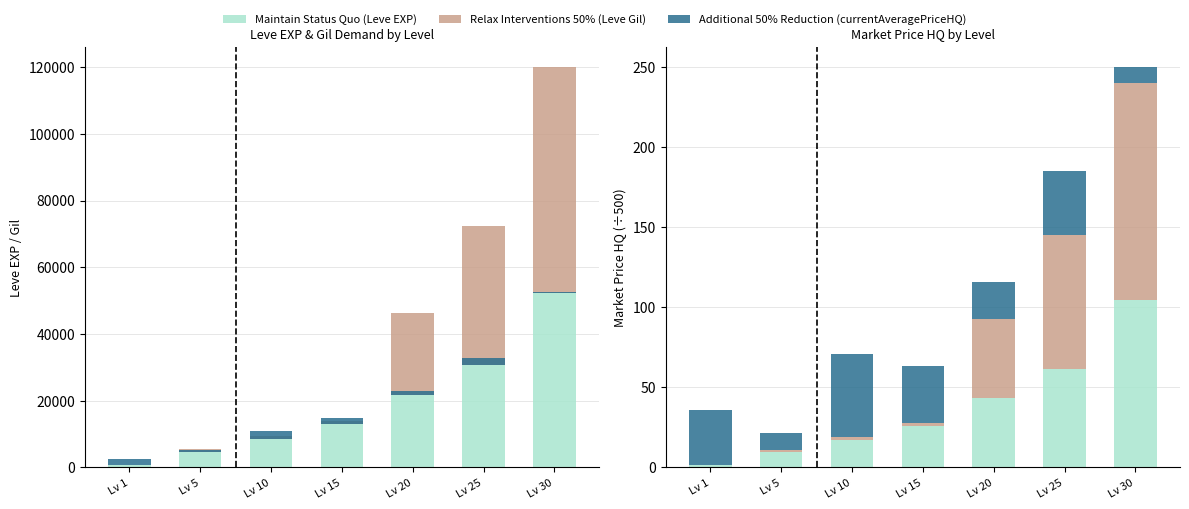

Which category has the lowest value across all series?

Lv 1